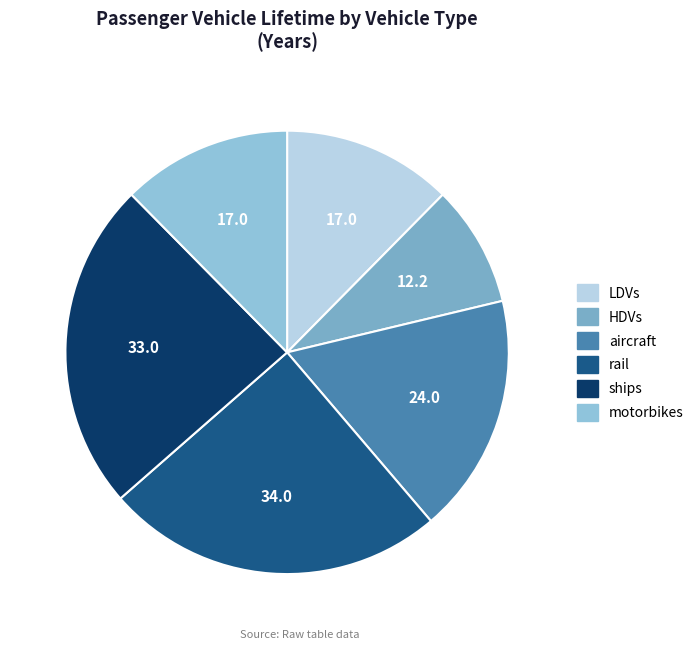

How many segments does this pie chart have?

6